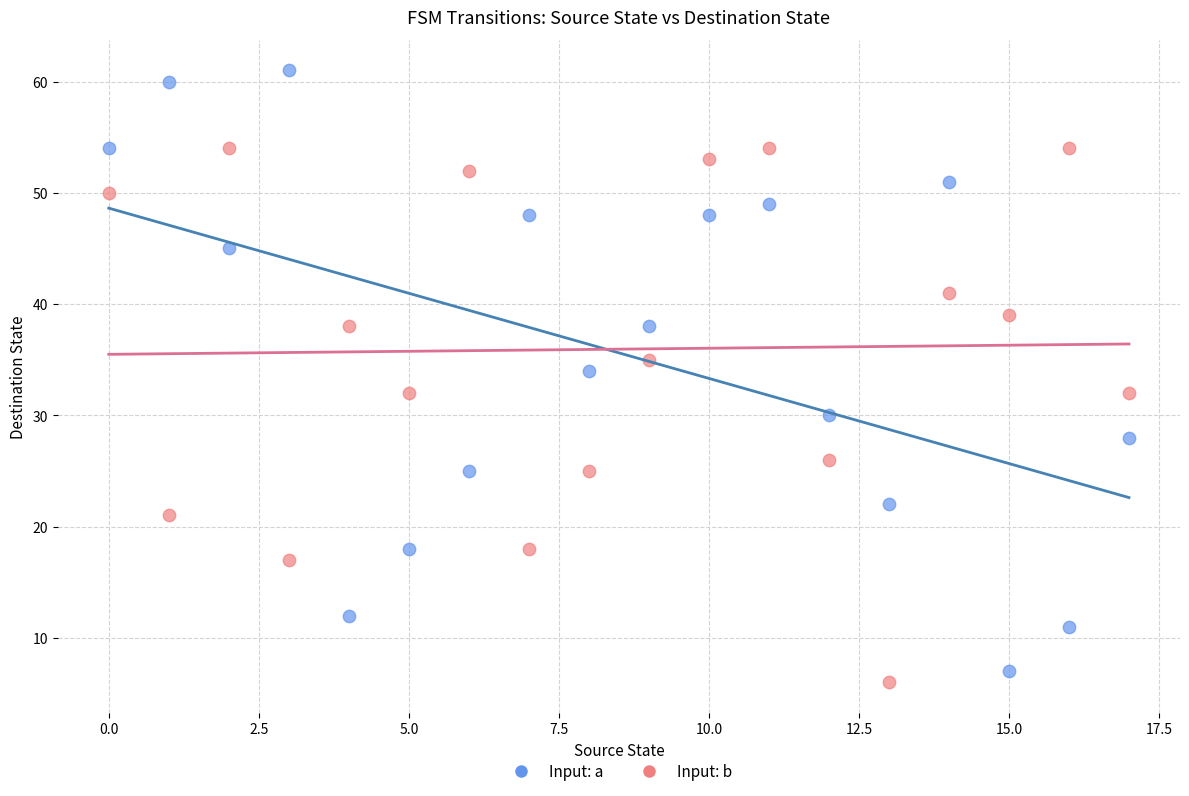

Across all data points, what is the range of Y values (max minus min)?

55